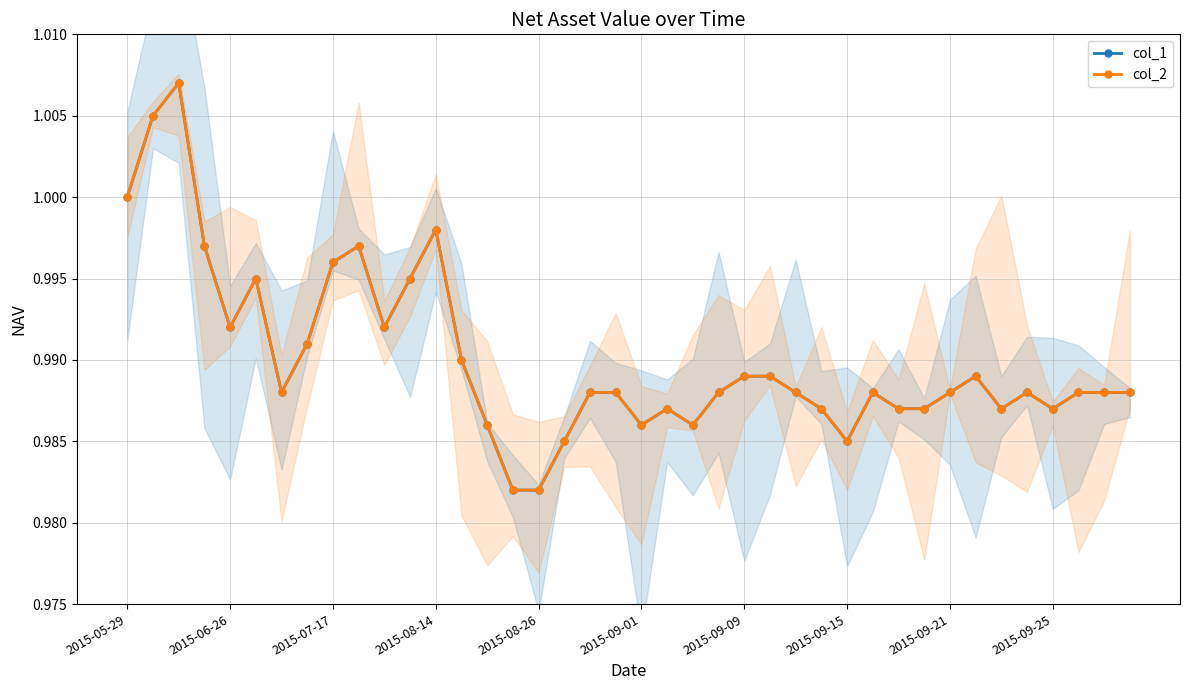

List the series in order of their peak value, highest first.

col_1, col_2